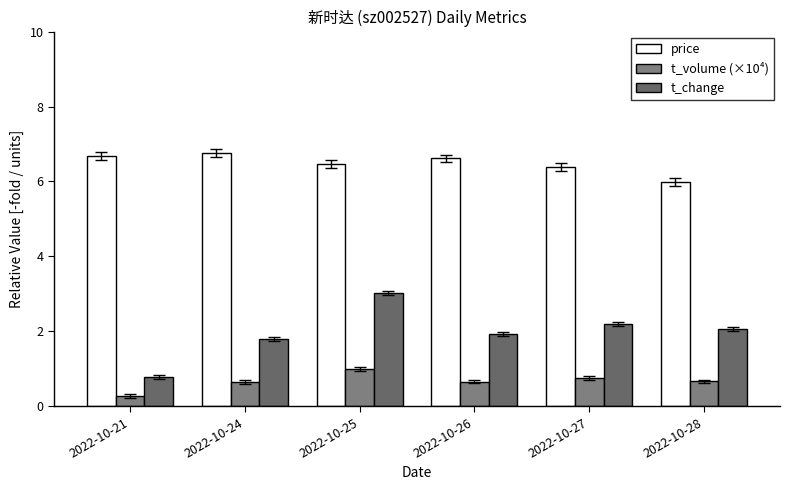

What is the difference between the highest and lowest values at 2022-10-25?

5.5